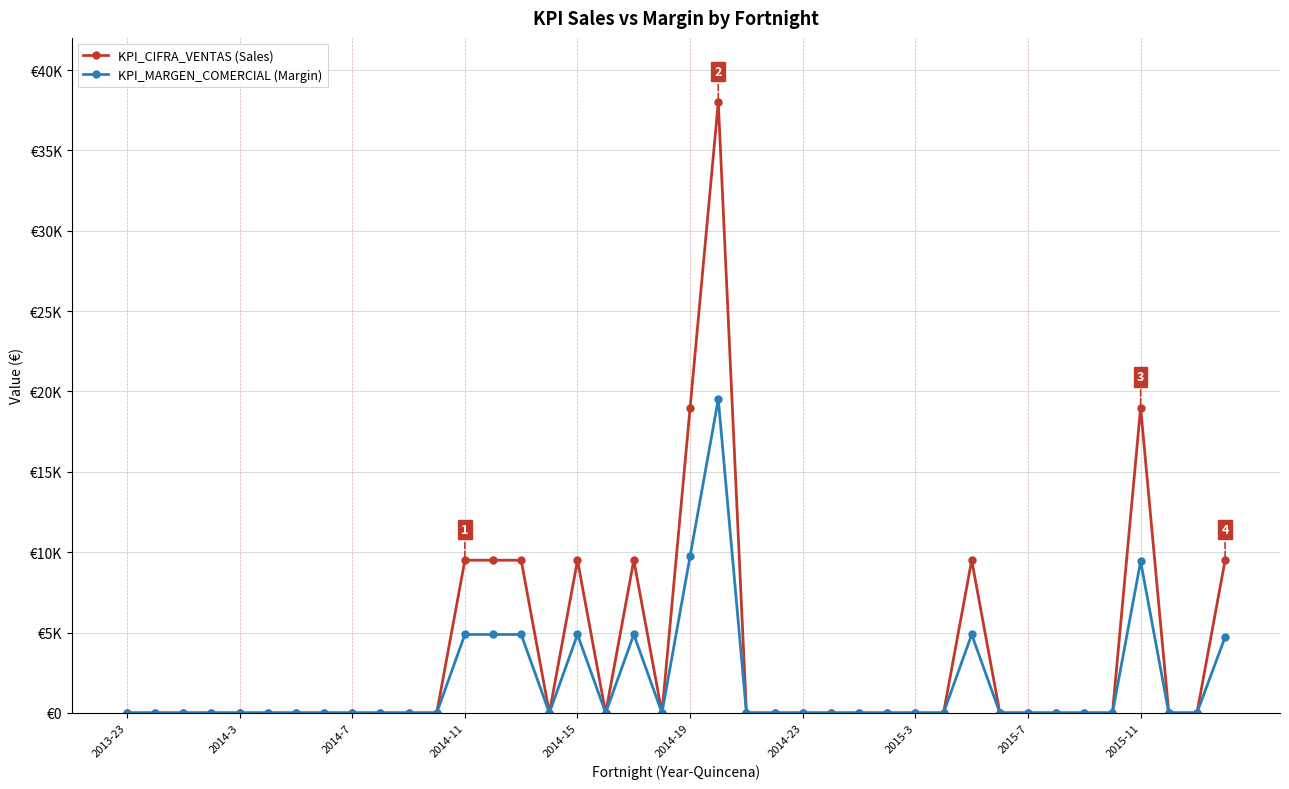

Reading right to left, extract all data points from this chart.

KPI_CIFRA_VENTAS (Sales): 9500	0	0	19000	0	0	0	0	0	9500	0	0	0	0	0	0	0	0	38000	19000	0	9500	0	9500	0	9500	9500	9500	0	0	0	0	0	0	0	0	0	0	0	0
KPI_MARGEN_COMERCIAL (Margin): 4717	0	0	9434	0	0	0	0	0	4880	0	0	0	0	0	0	0	0	19520	9760	0	4880	0	4880	0	4880	4880	4880	0	0	0	0	0	0	0	0	0	0	0	0